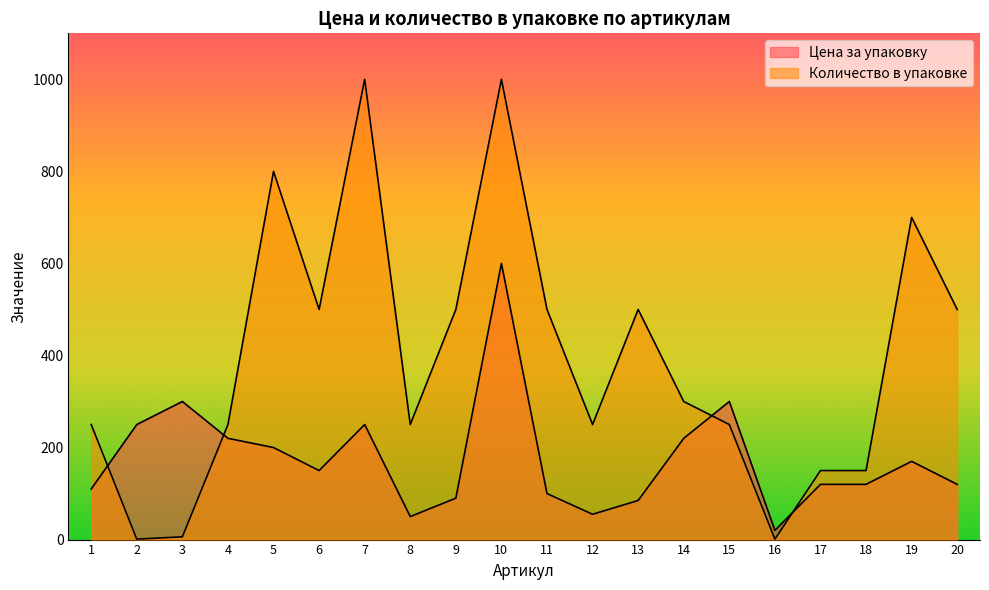

How many data points in Количество в упаковке are less than 300?

10